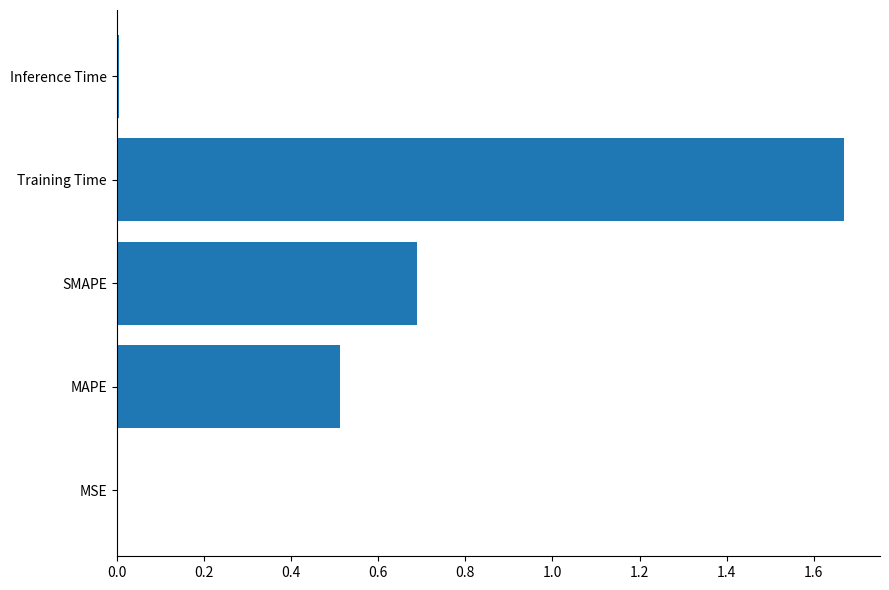

Read the value at MAPE.

0.5